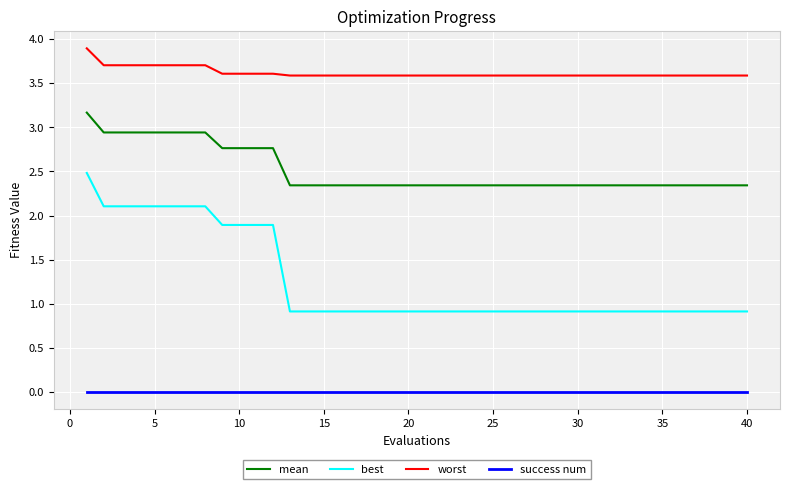

Which series has the largest total across all categories?

worst